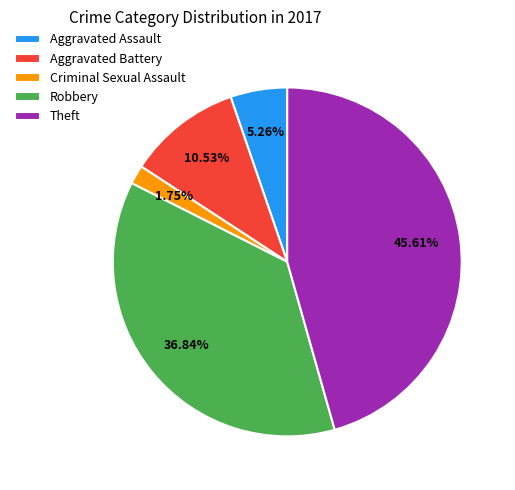

To the nearest percent, what percentage of the pie is Criminal Sexual Assault?

2%